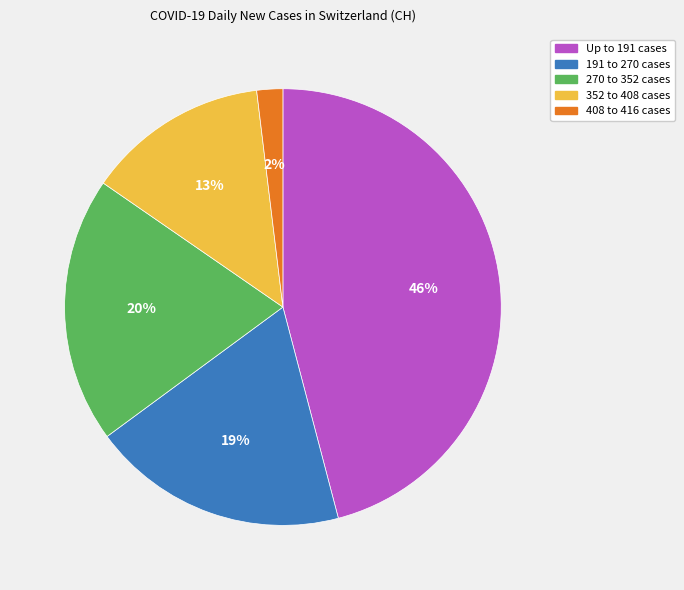

Does any single category account for the majority?

No